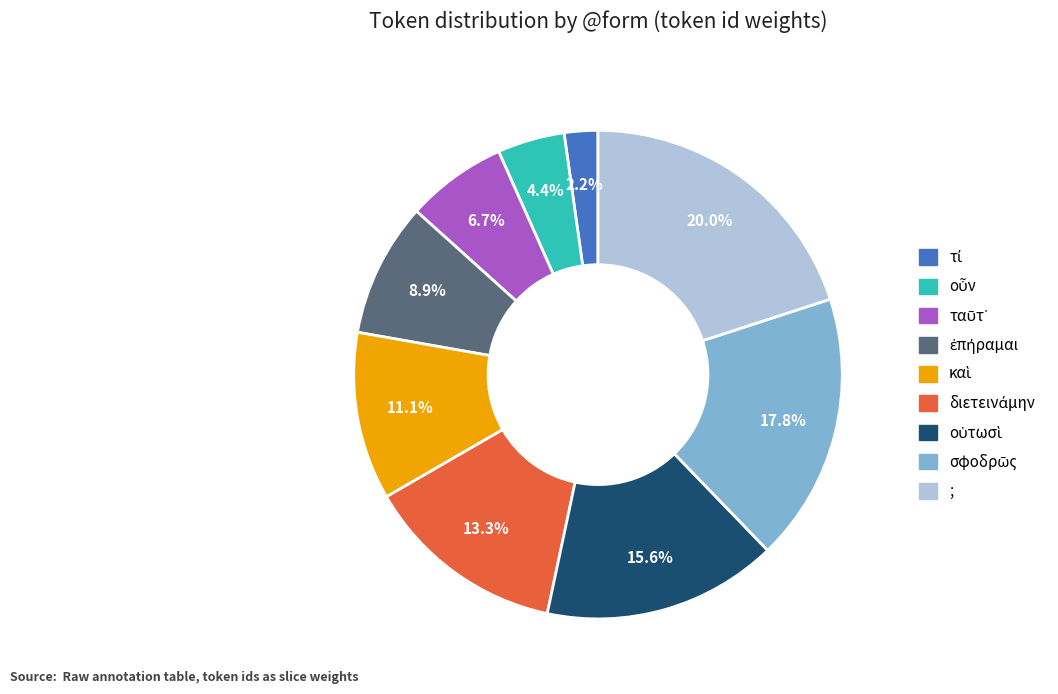

Is there any slice that represents more than half of the pie?

No